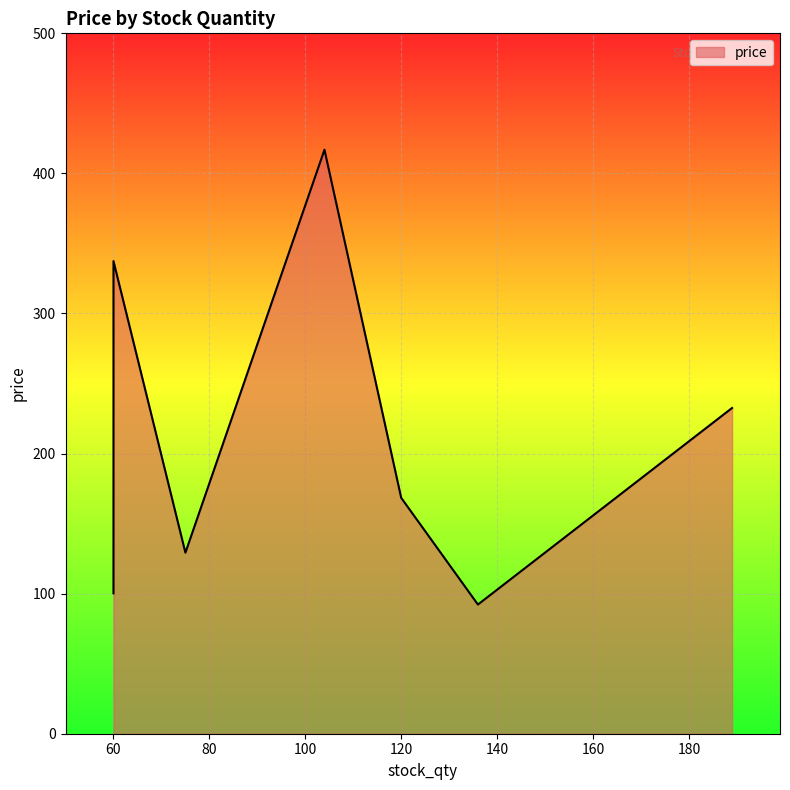

Rank the categories by value from lowest to highest.

136, 60, 75, 120, 189, 60, 104